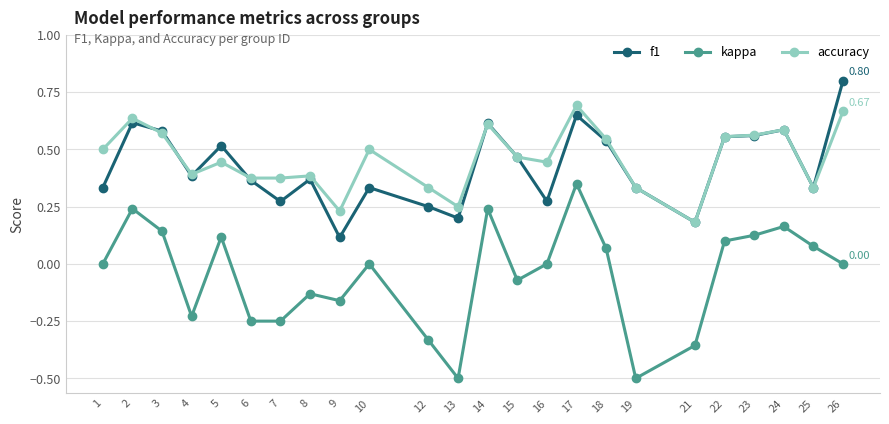

True or false: accuracy and kappa cross at least once.

False